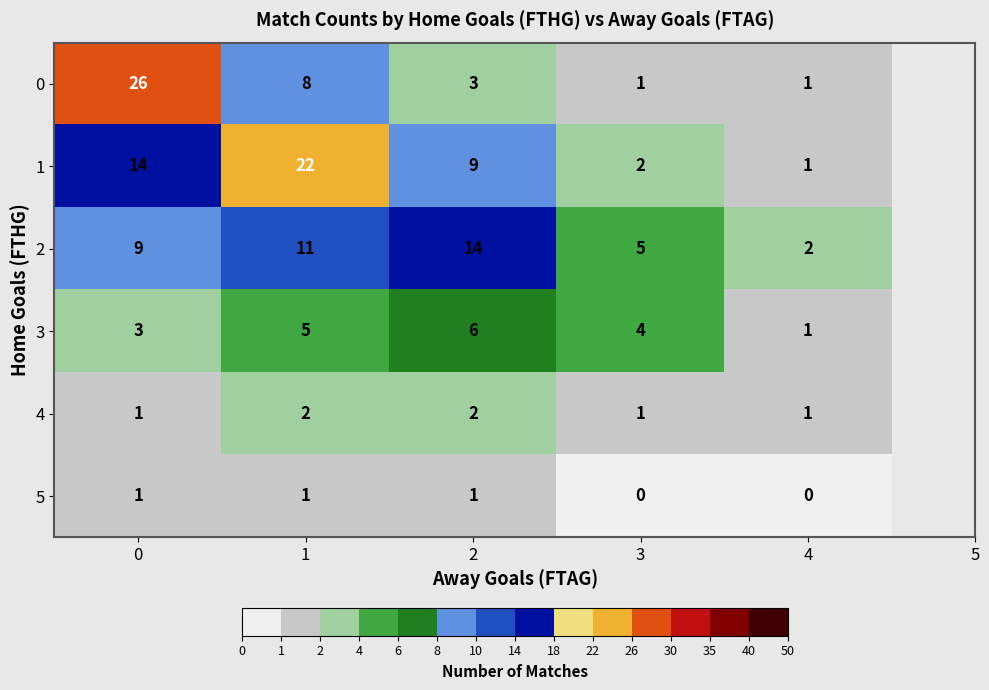

What is the difference between the second highest and minimum values in the 2 series?

9